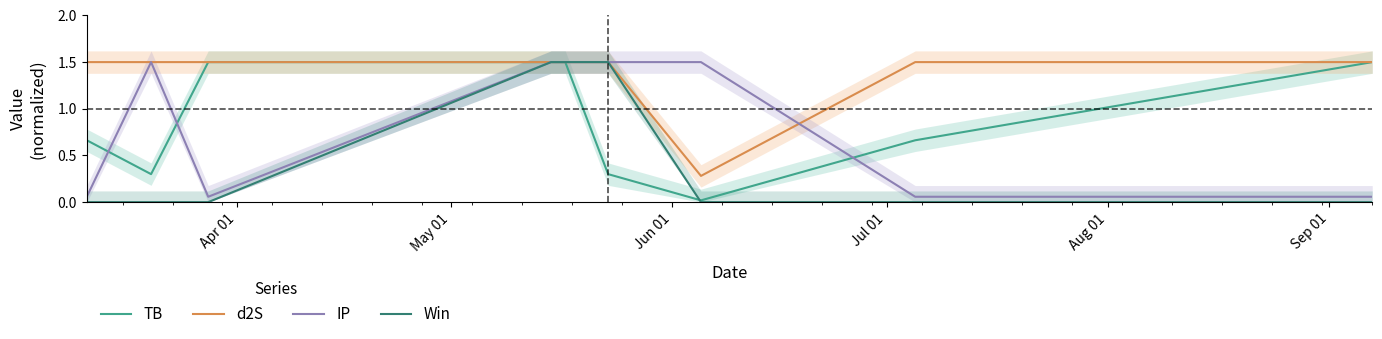

Which series has the largest total across all categories?

d2S